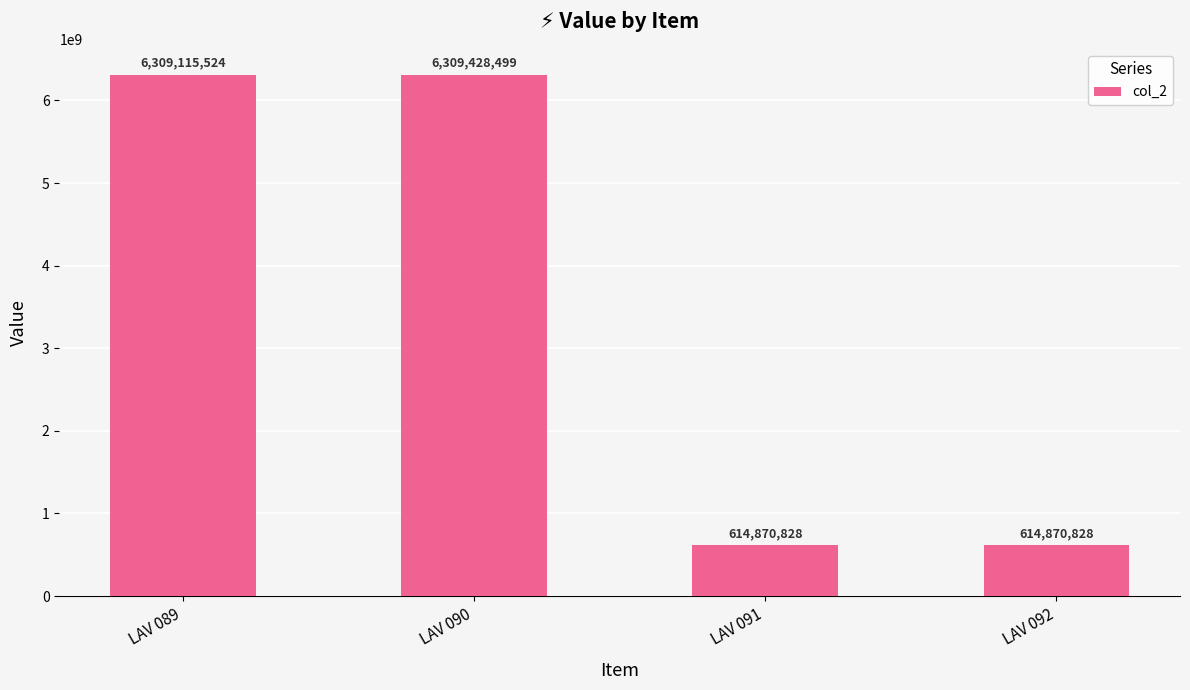

Is it true that the value at LAV 092 is 1053133969?

False